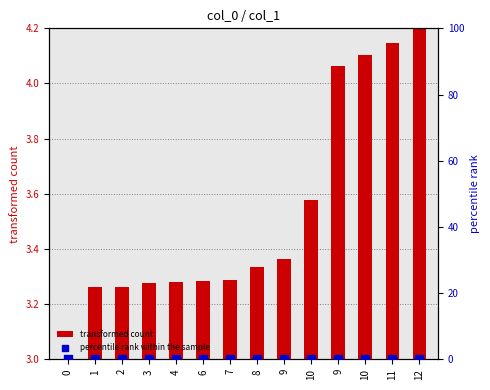

At how many categories does at least one series exceed 0?

13